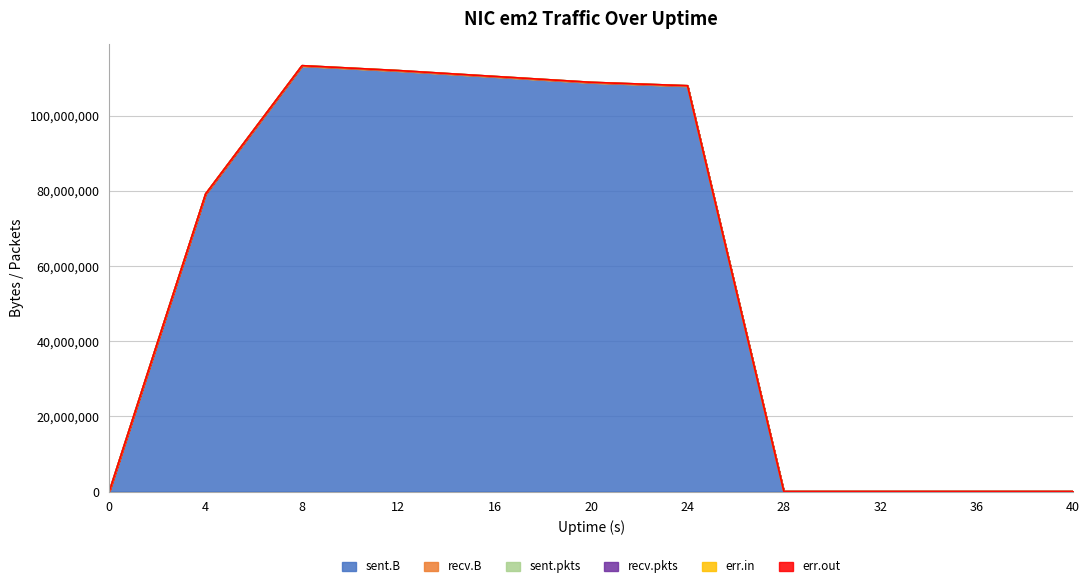

Between 0 and 16, which is larger?

16